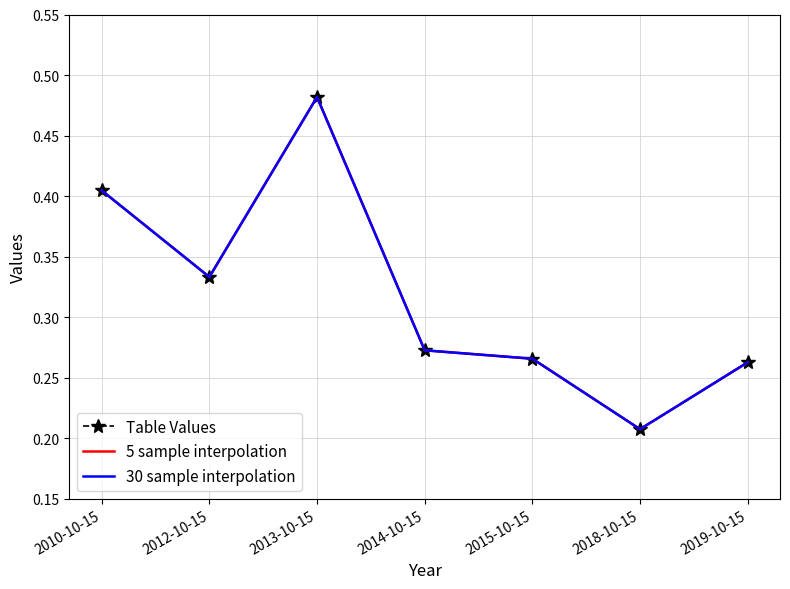

The Table Values series shows 0.2 at 2013-10-15. True or false?

False